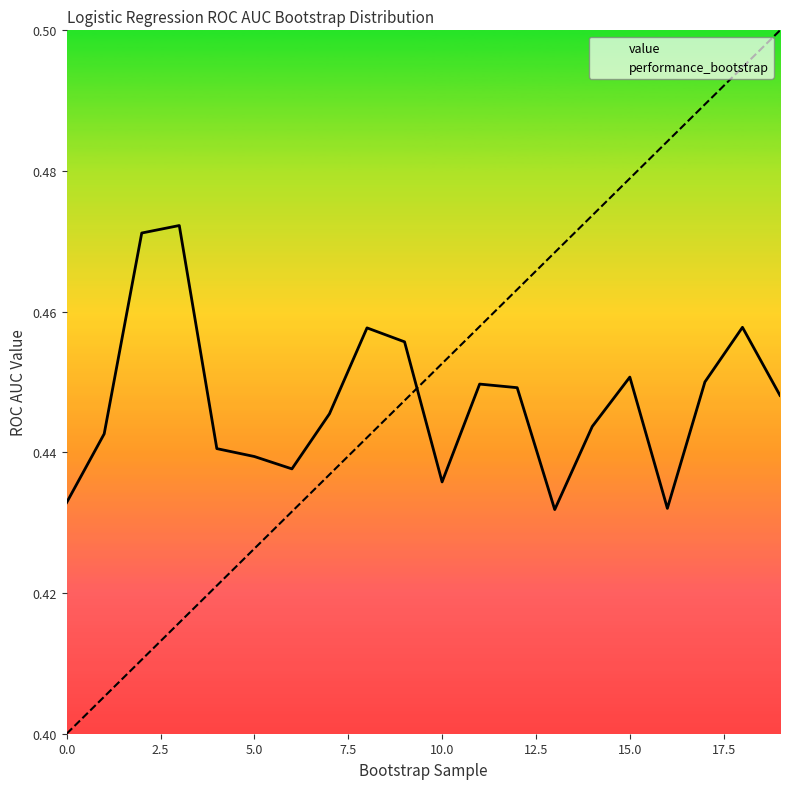

How many times do value and performance_bootstrap cross each other?

1